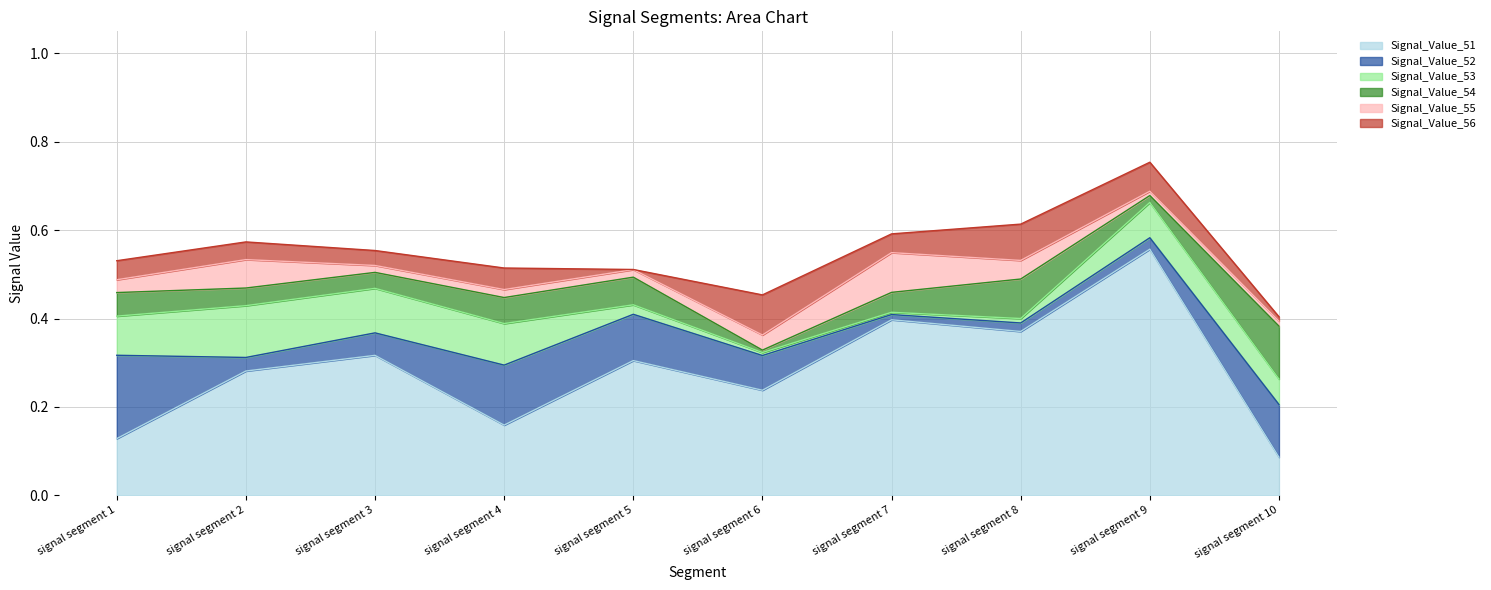

Between signal segment 9 and signal segment 7, which is larger?

signal segment 9